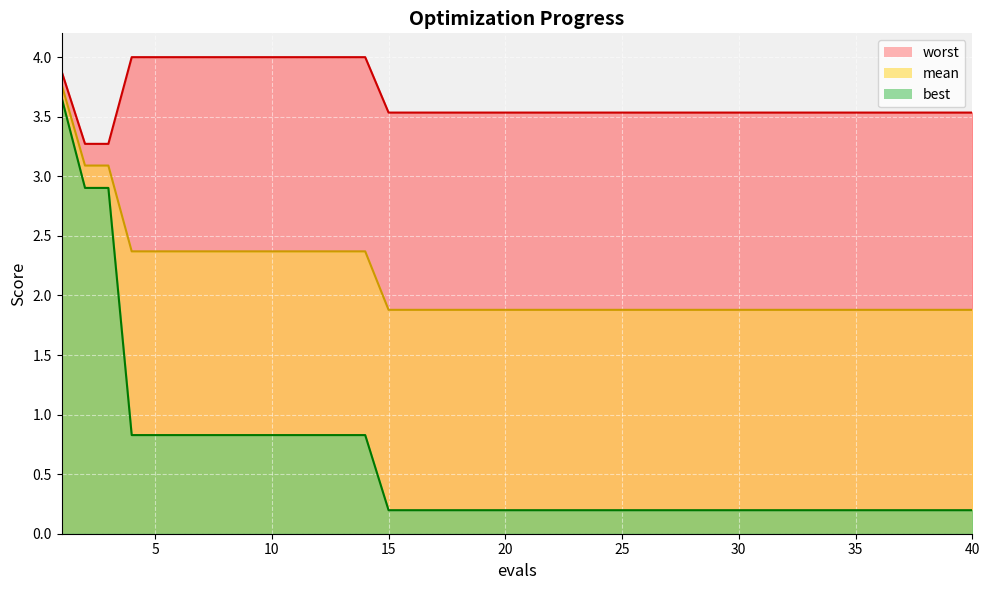

What is the sum of all mean values?

84.9